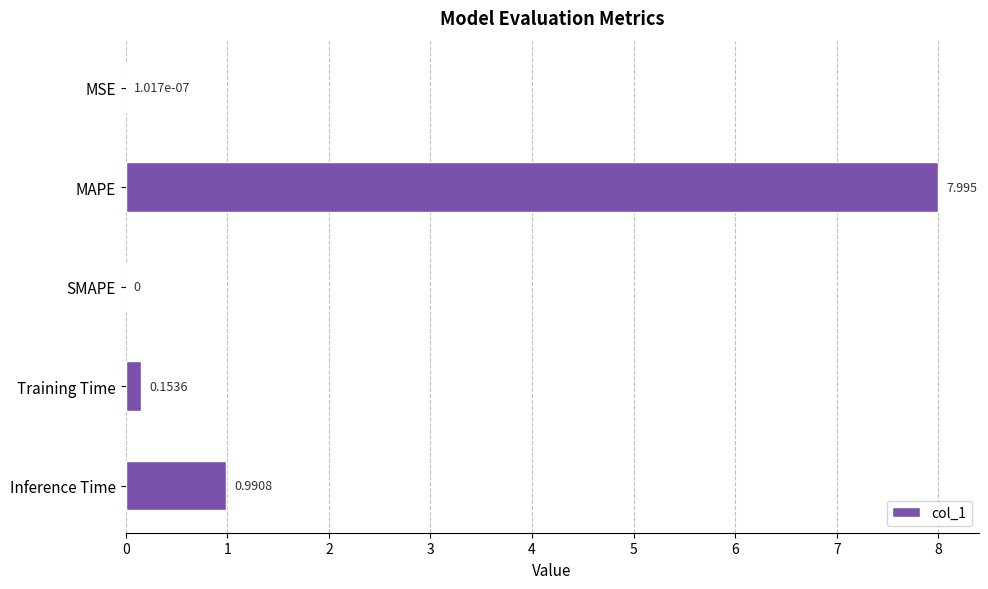

Which label corresponds to the largest value in the chart?

MAPE